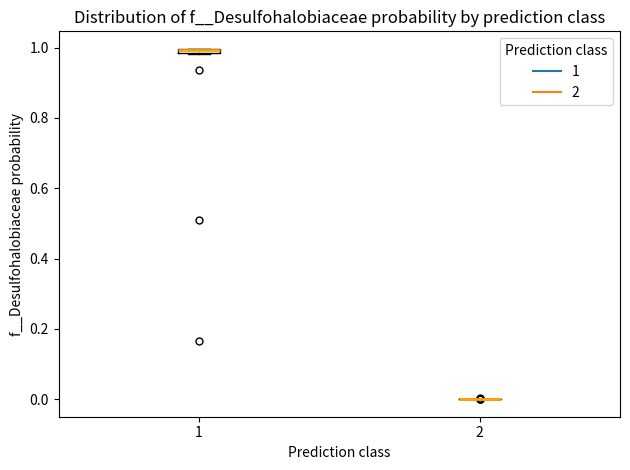

Where is the lower edge of the box at x = 1 on the y-axis? The values are not printed on the chart, so give them approximately, as read against the axis.

0.98